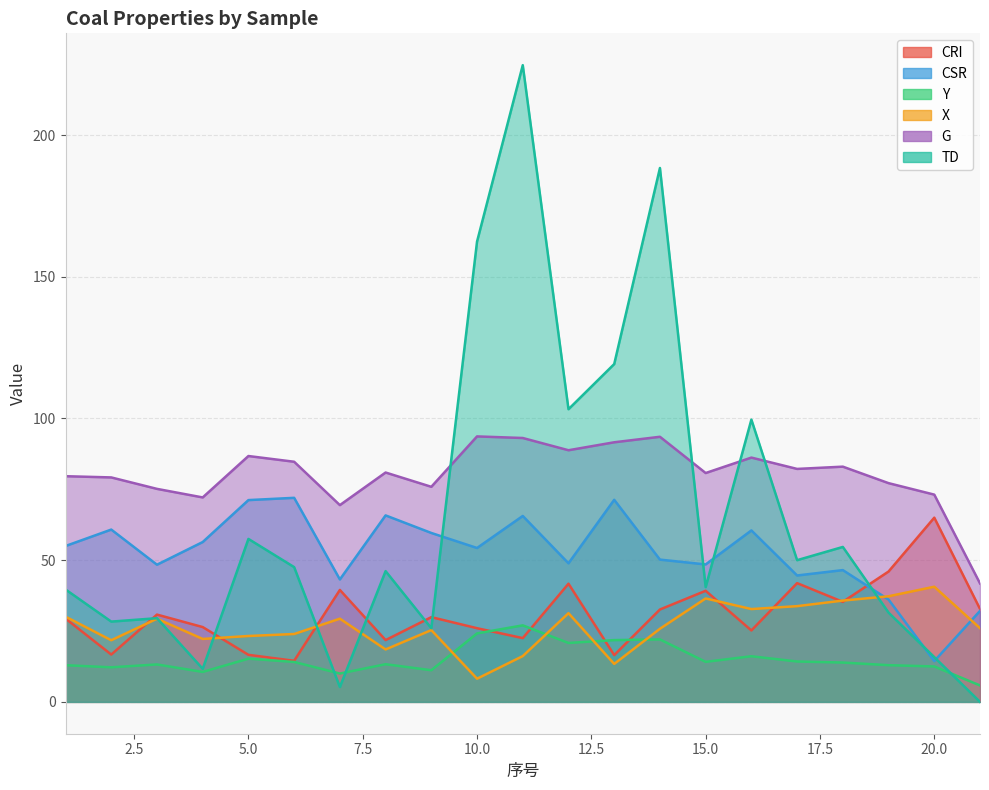

Rank the categories by TD value from lowest to highest.

21, 7, 4, 20, 9, 2, 3, 19, 1, 15, 8, 6, 17, 18, 5, 16, 12, 13, 10, 14, 11